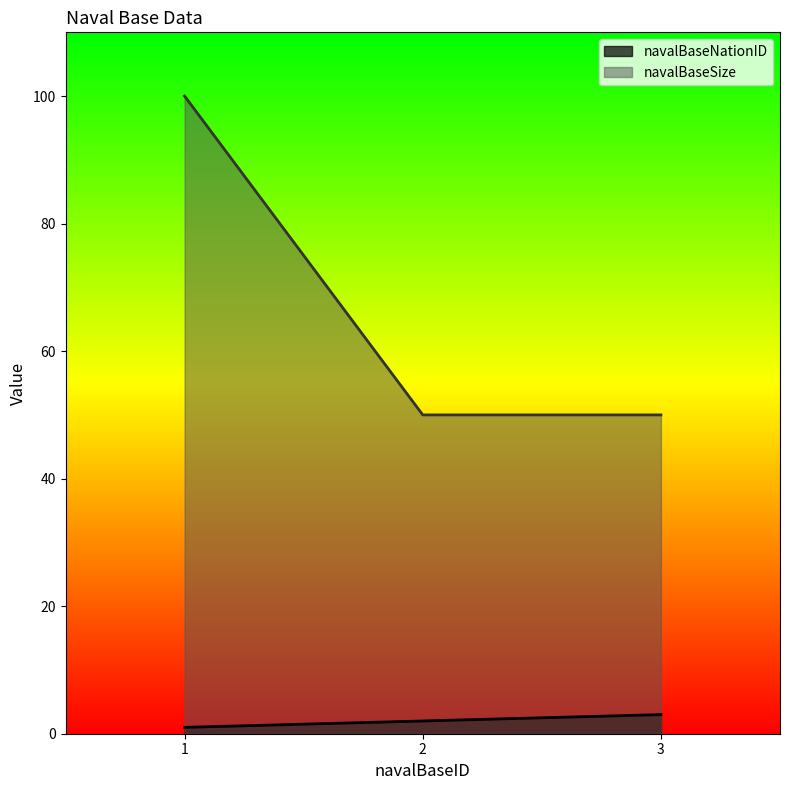

At which category is the sum across all series the highest?

1